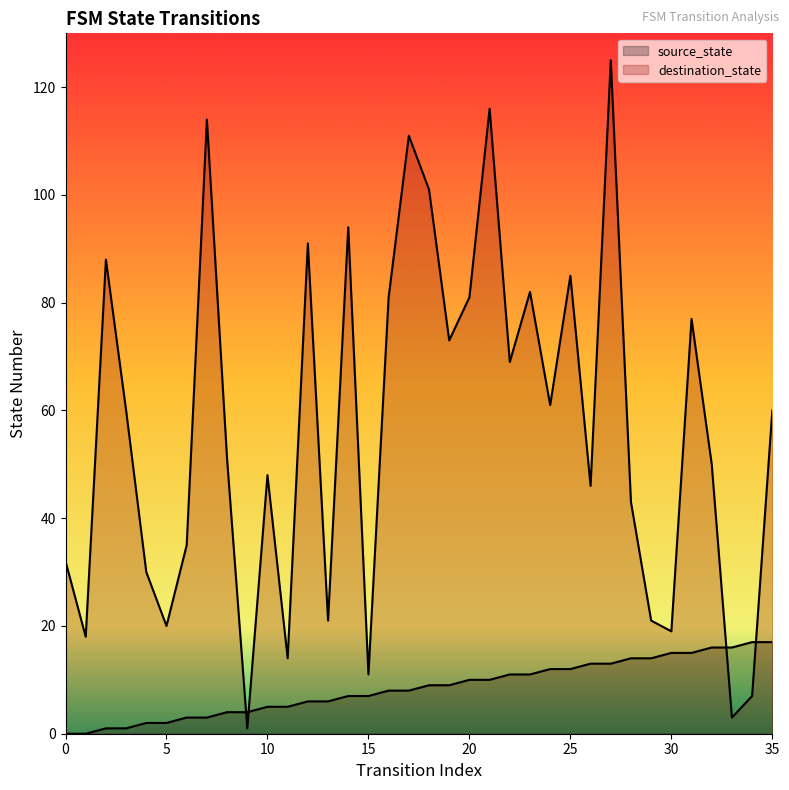

Count the number of categories in the chart.

36